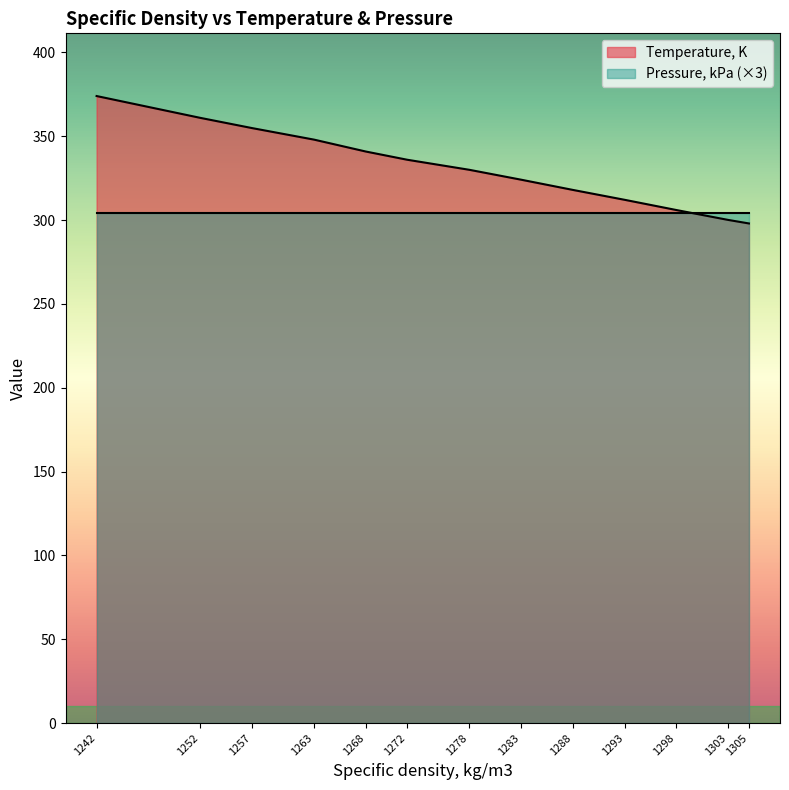

What is the difference between the second highest and second lowest values?

60.9